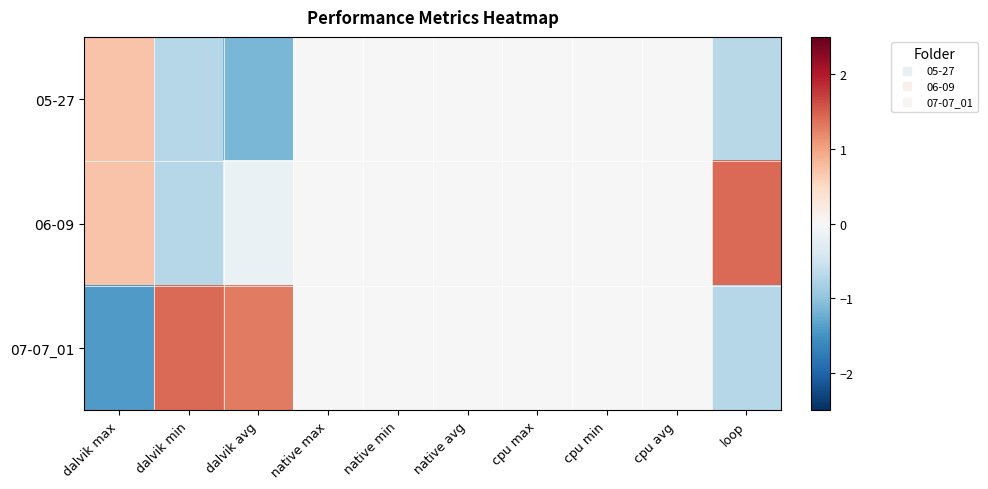

Reading left to right, list all the values displayed in this chart.

05-27: dalvik max=0.7	dalvik min=-0.7	dalvik avg=-1.1	native max=0.0	native min=0.0	native avg=0.0	cpu max=0.0	cpu min=0.0	cpu avg=0.0	loop=-0.7
06-09: dalvik max=0.7	dalvik min=-0.7	dalvik avg=-0.2	native max=0.0	native min=0.0	native avg=0.0	cpu max=0.0	cpu min=0.0	cpu avg=0.0	loop=1.4
07-07_01: dalvik max=-1.4	dalvik min=1.4	dalvik avg=1.3	native max=0.0	native min=0.0	native avg=0.0	cpu max=0.0	cpu min=0.0	cpu avg=0.0	loop=-0.7